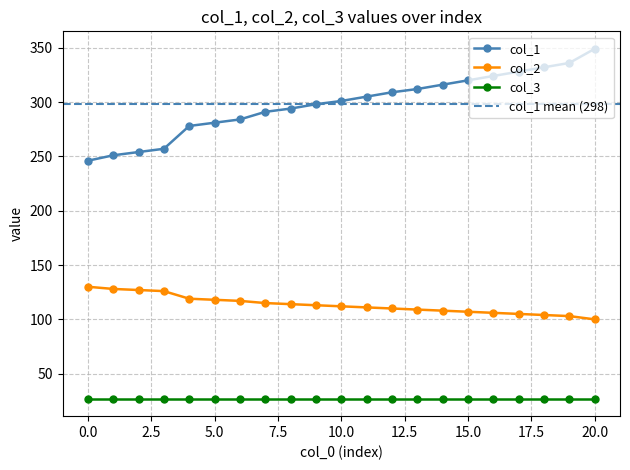

True or false: col_2 and col_1 intersect in this chart.

False